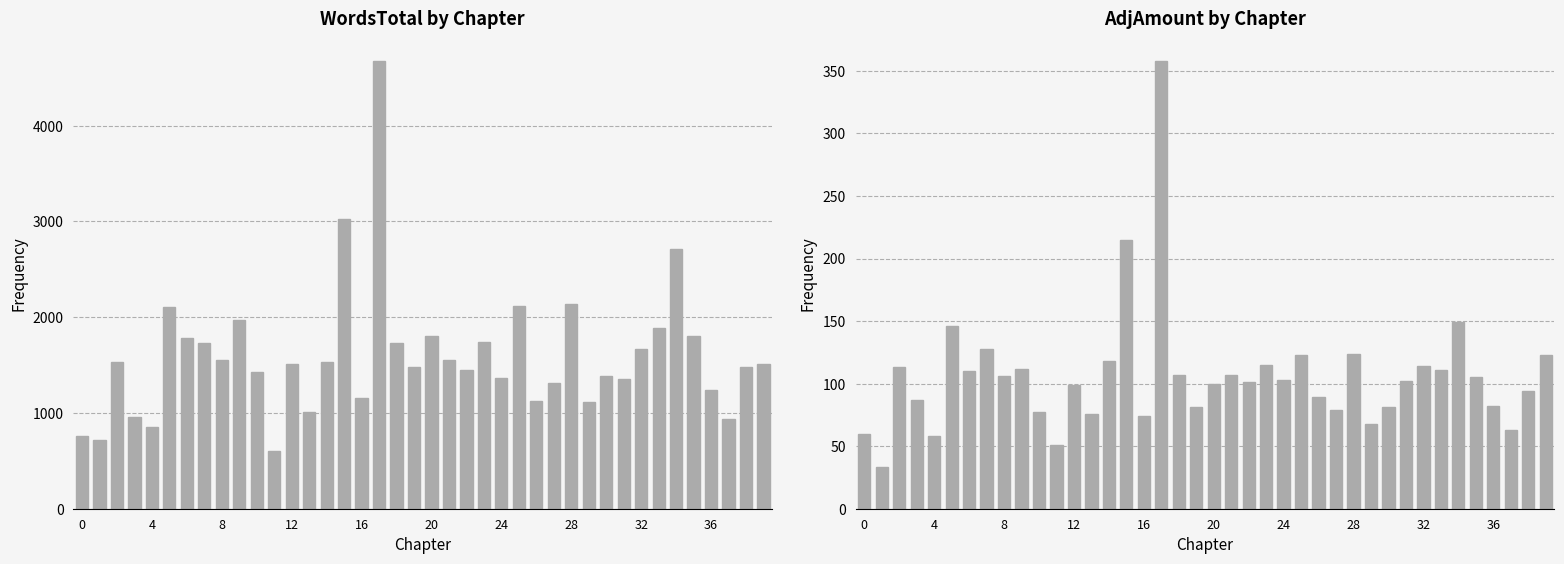

How many groups of bars are there?

40